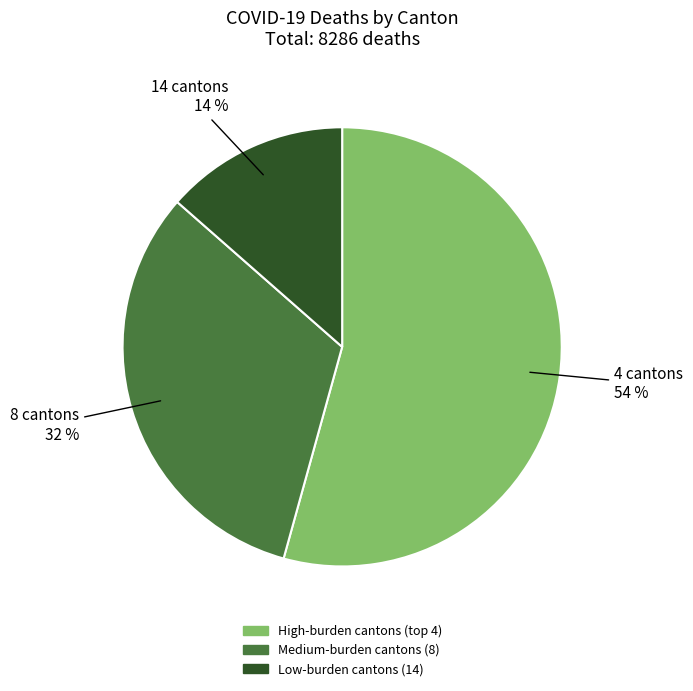

Is there any slice that represents more than half of the pie?

Yes